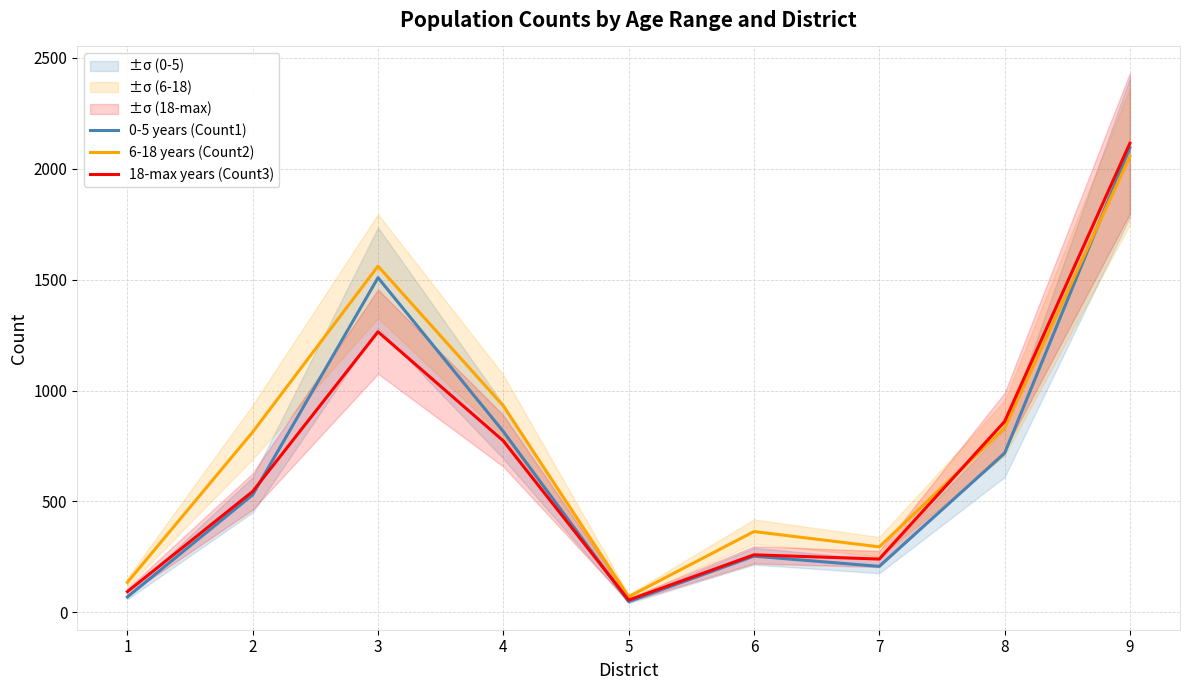

Is the value of 0-5 years (Count1) at 9 greater than the value of 18-max years (Count3) at 1?

Yes